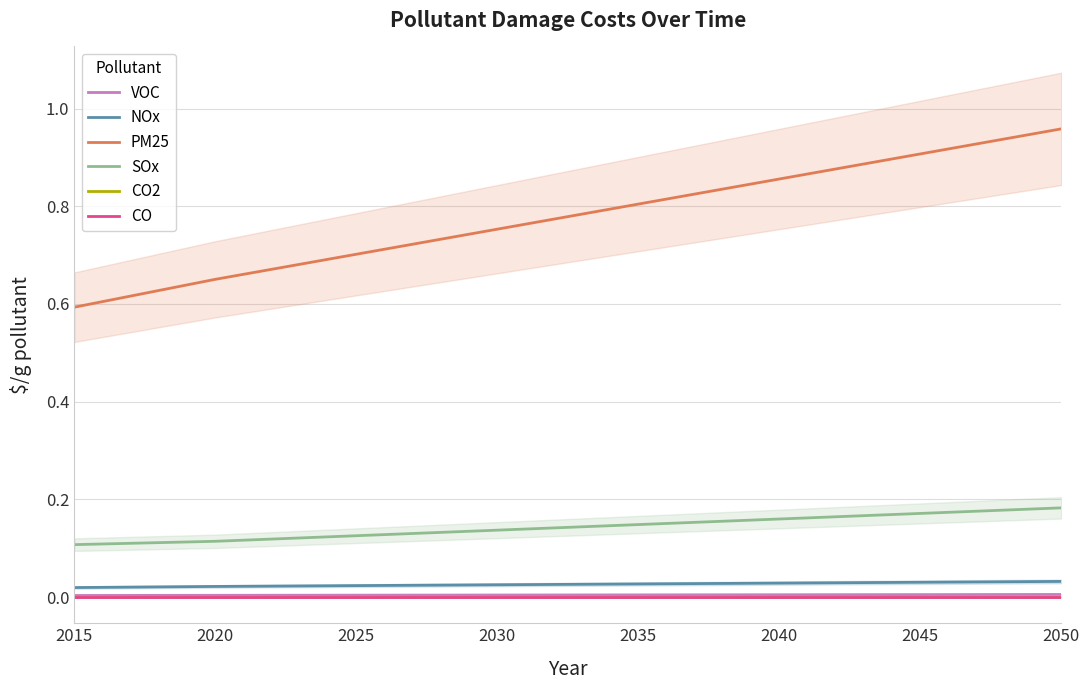

What are all the series names shown in the legend?

VOC, NOx, PM25, SOx, CO2, CO